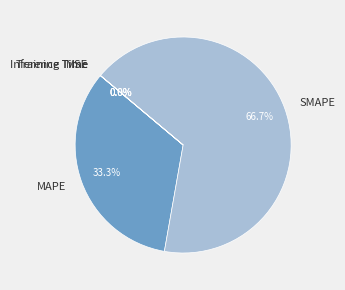

Count the number of slices in the pie.

5